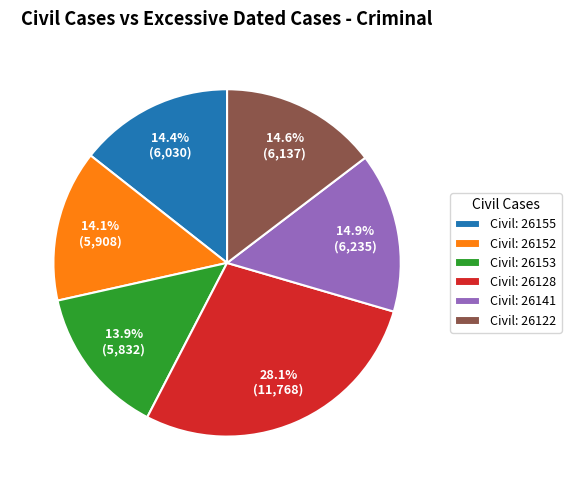

What portion of the pie excludes Civil: 26152?

85.9%